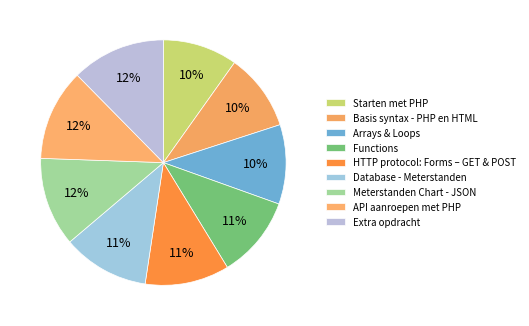

Is there any slice that represents more than half of the pie?

No